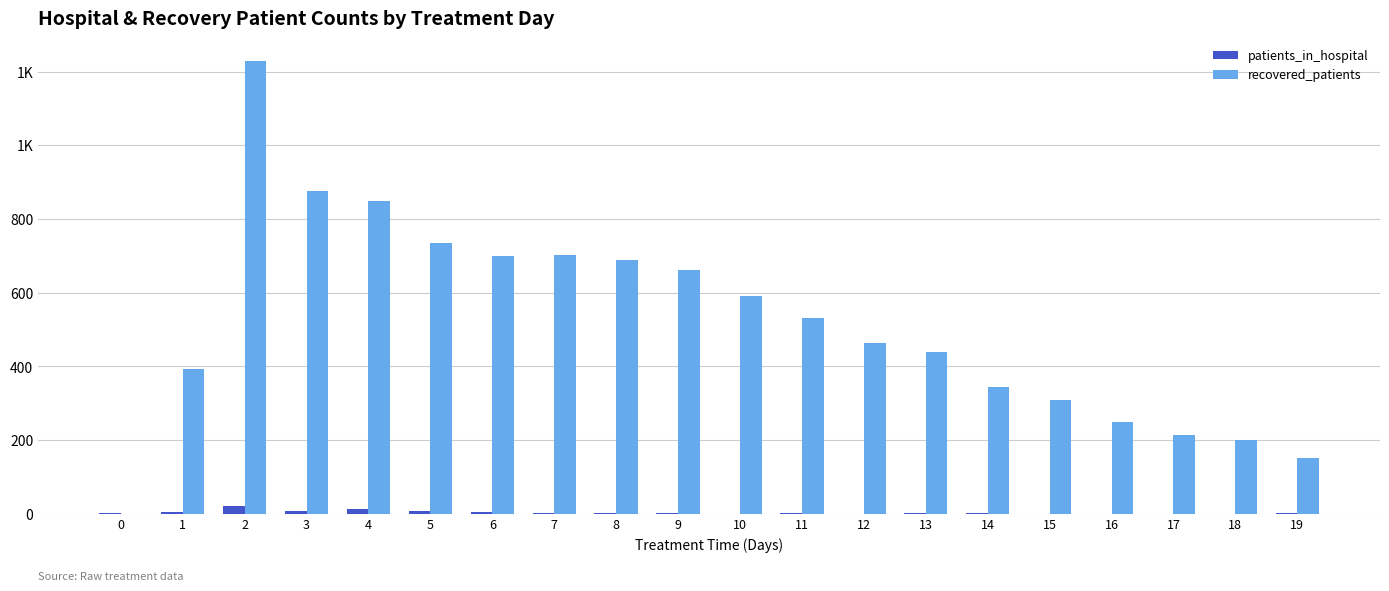

Reading left to right, transcribe all the data shown in this chart.

patients_in_hospital: 0=2	1=4	2=21	3=9	4=14	5=7	6=6	7=2	8=3	9=3	10=0	11=3	12=0	13=2	14=3	15=1	16=0	17=1	18=0	19=2
recovered_patients: 0=0	1=393	2=1229	3=875	4=849	5=734	6=700	7=702	8=688	9=661	10=591	11=531	12=463	13=439	14=343	15=309	16=250	17=214	18=201	19=153